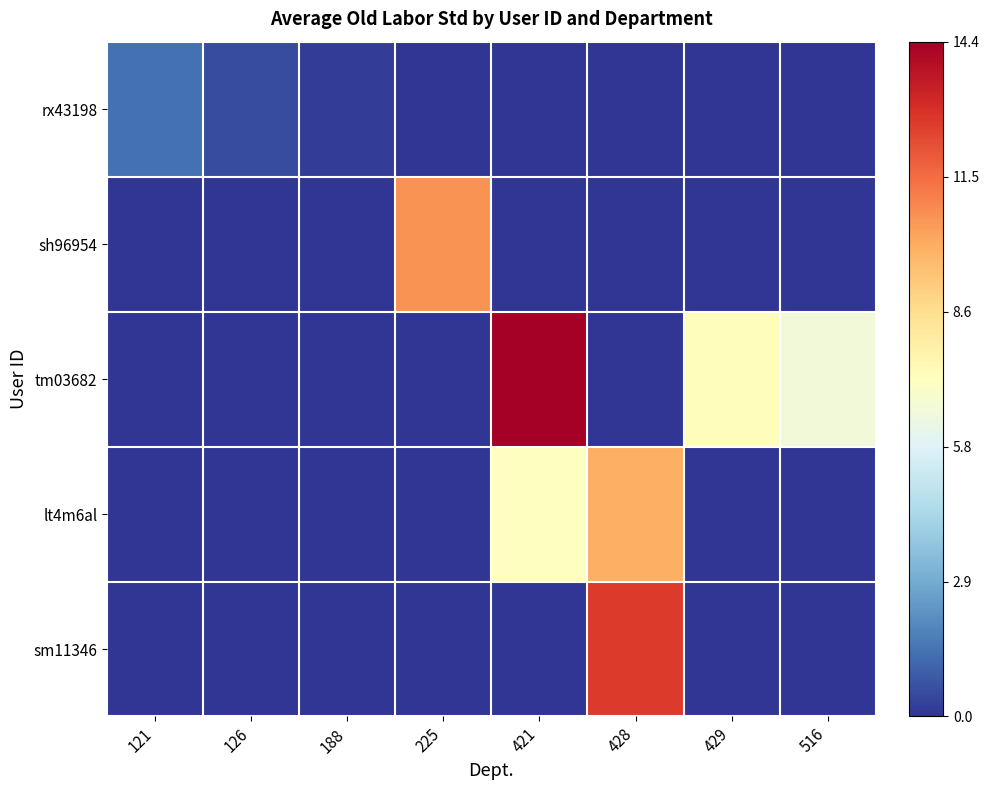

How many categories are shown in the chart?

8